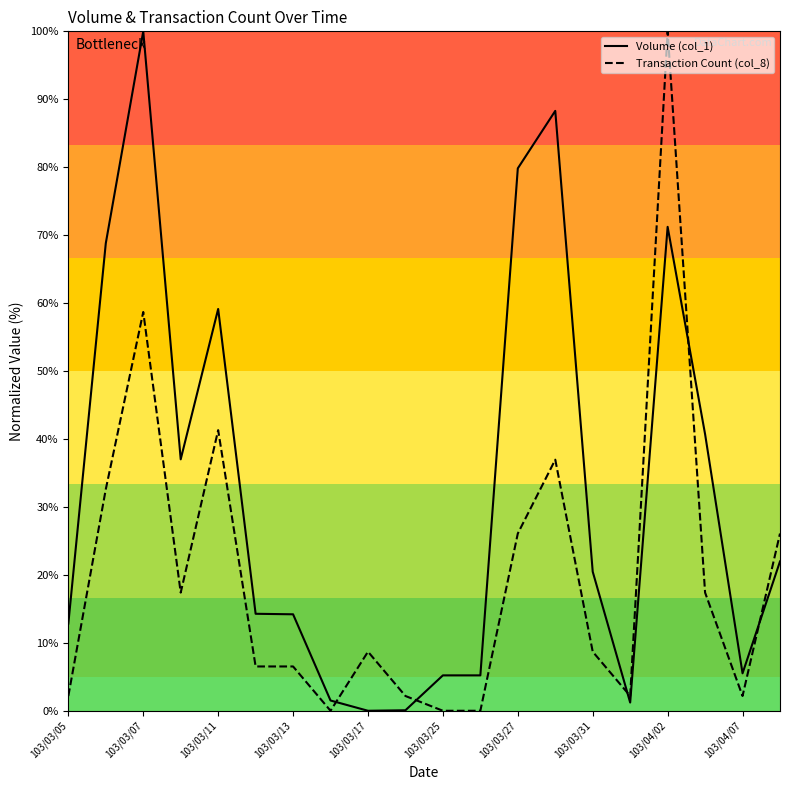

List the series in order of their overall mean, highest first.

Volume (col_1), Transaction Count (col_8)